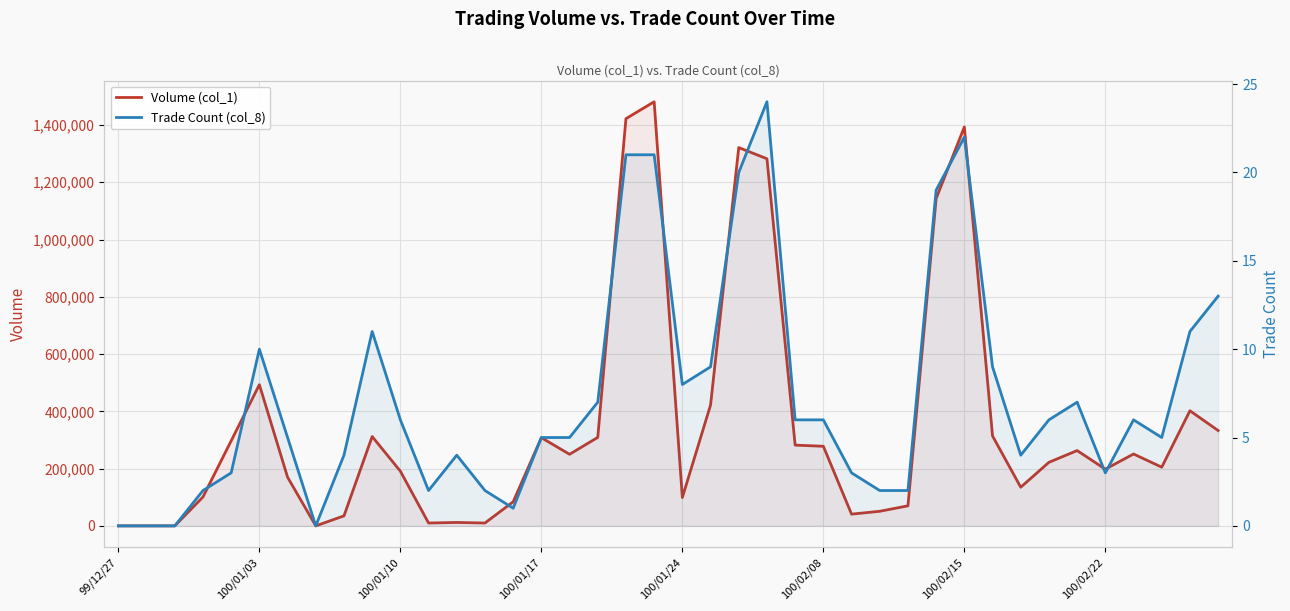

What is the difference between the highest and lowest values at 36?

250994